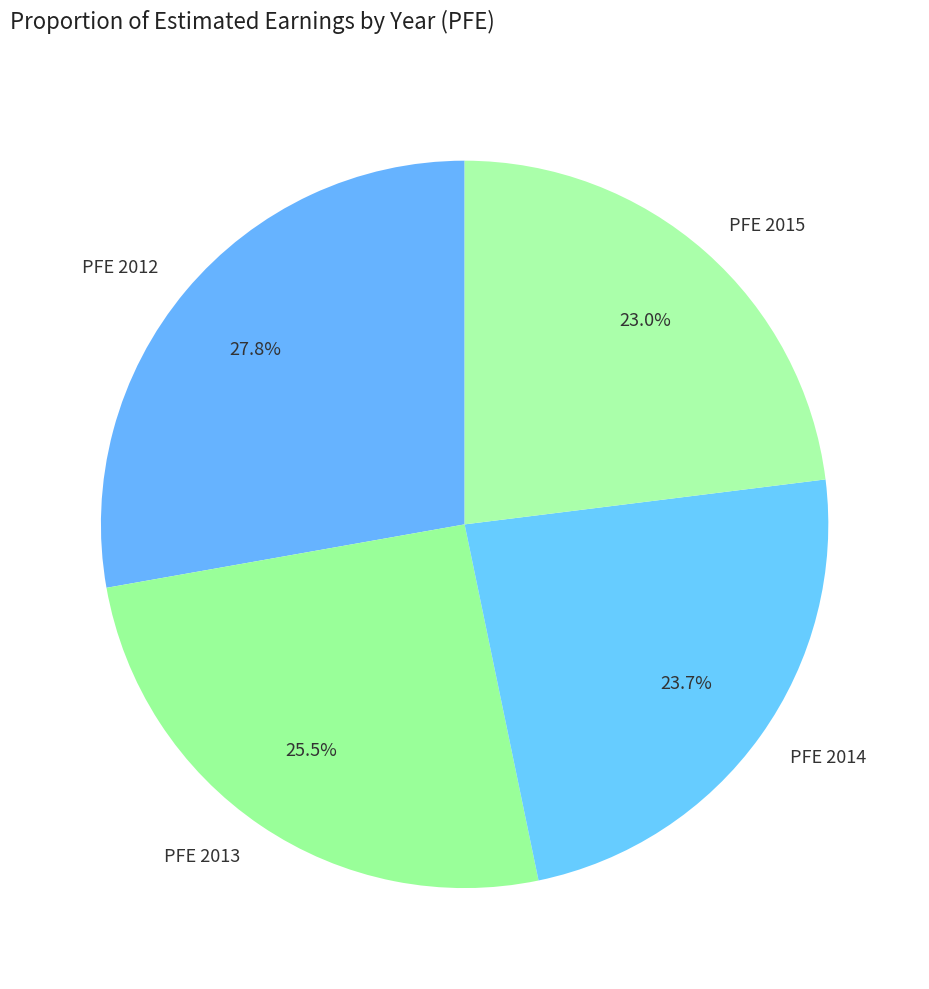

Is there any slice that represents more than half of the pie?

No